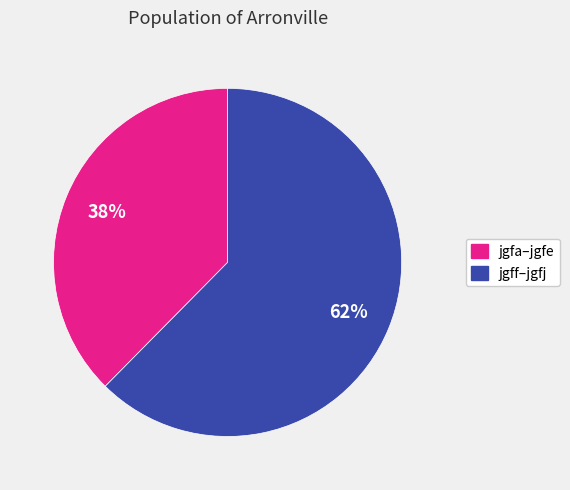

Is there any slice that represents more than half of the pie?

Yes